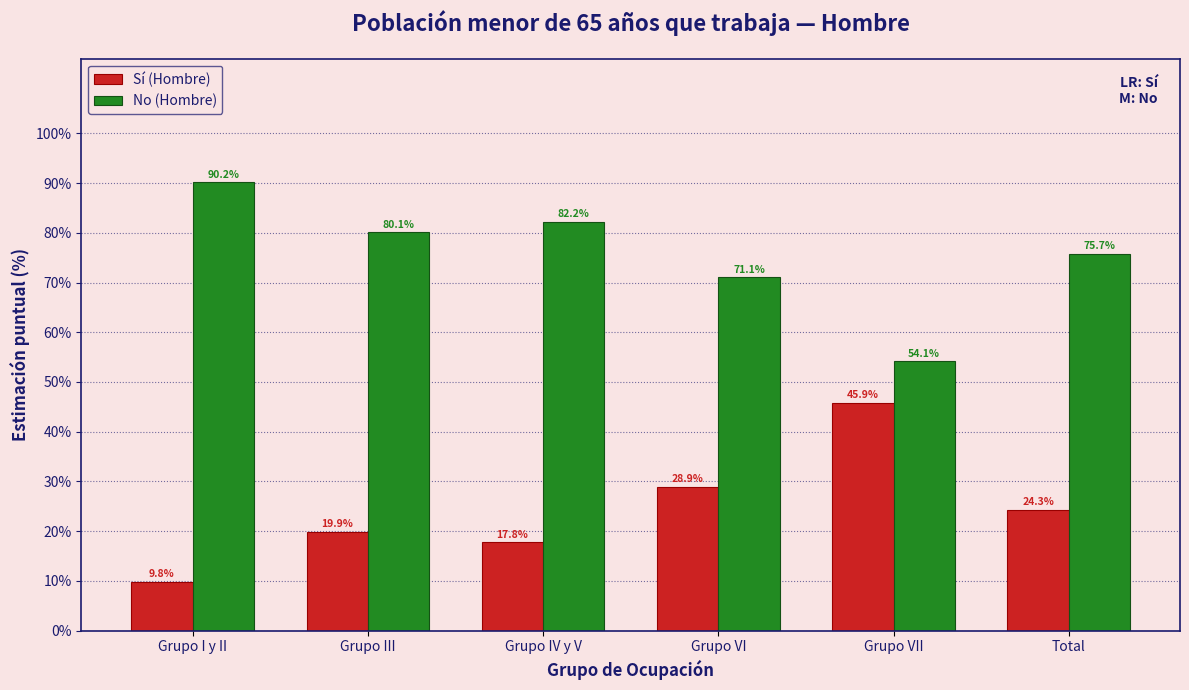

Reading left to right, extract all data points from this chart.

Sí (Hombre): 9.8	19.9	17.8	28.9	45.9	24.3
No (Hombre): 90.2	80.1	82.2	71.1	54.1	75.7